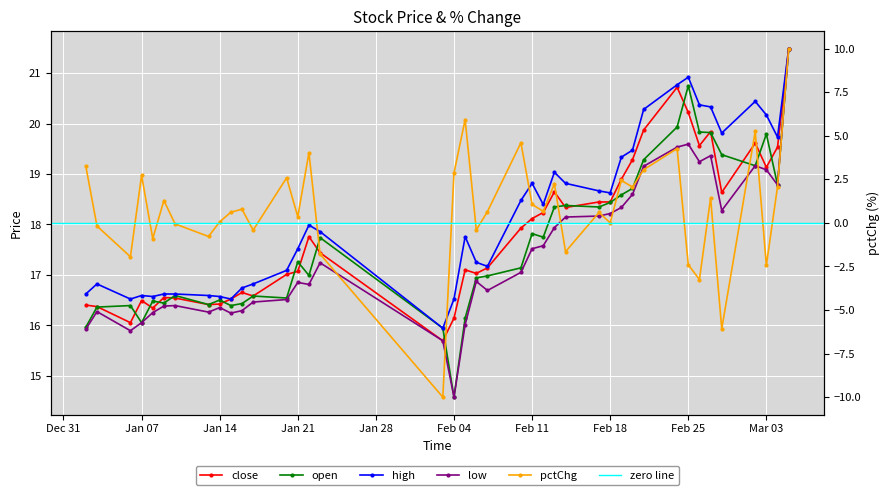

At which label is open closest to 18?

Feb 11